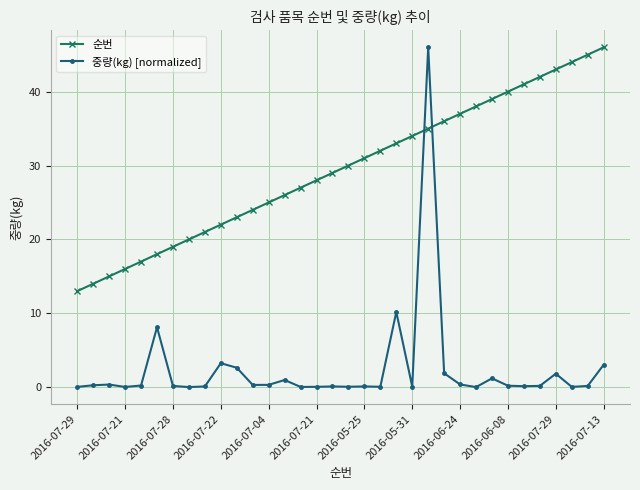

True or false: 중량(kg) [normalized] and 순번 intersect in this chart.

True